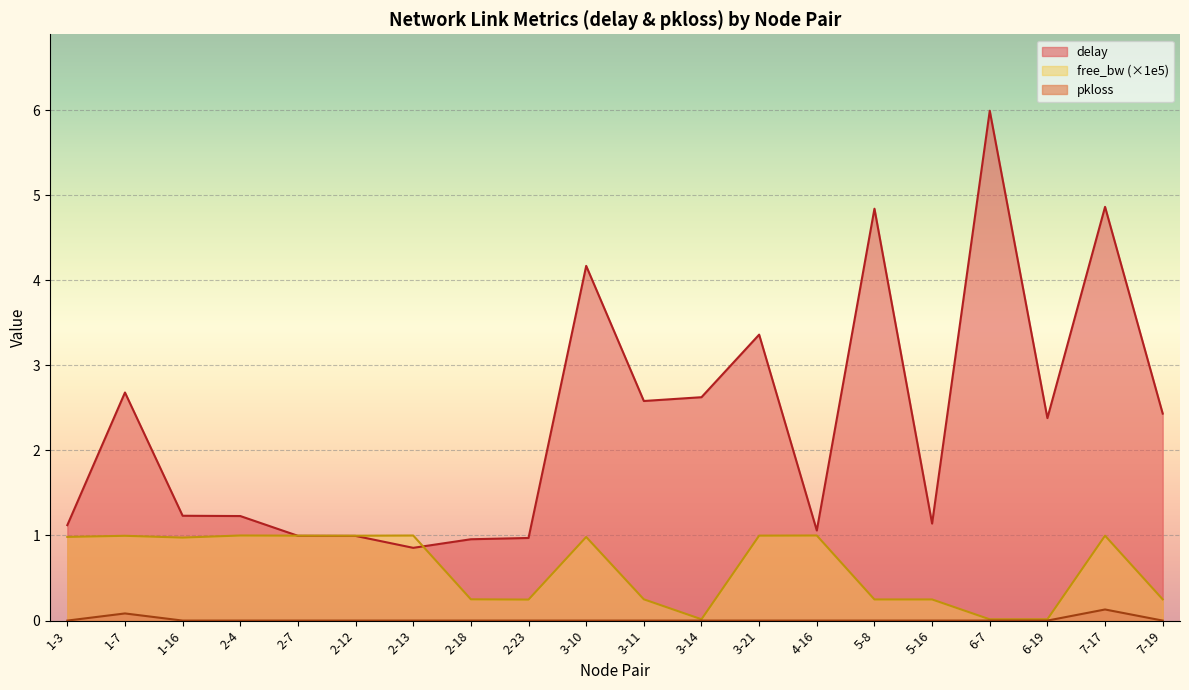

Rank the categories by pkloss value from lowest to highest.

1-3, 1-16, 2-4, 2-7, 2-12, 2-13, 2-18, 2-23, 3-10, 3-11, 3-14, 3-21, 4-16, 5-8, 5-16, 6-7, 6-19, 7-19, 1-7, 7-17